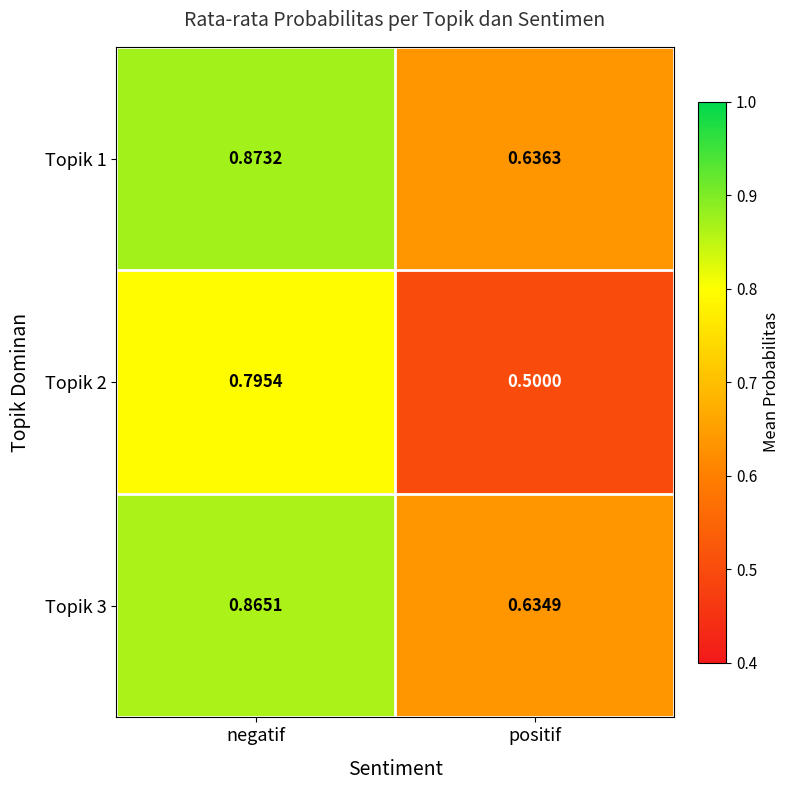

At which category does the chart reach its peak across all series?

negatif